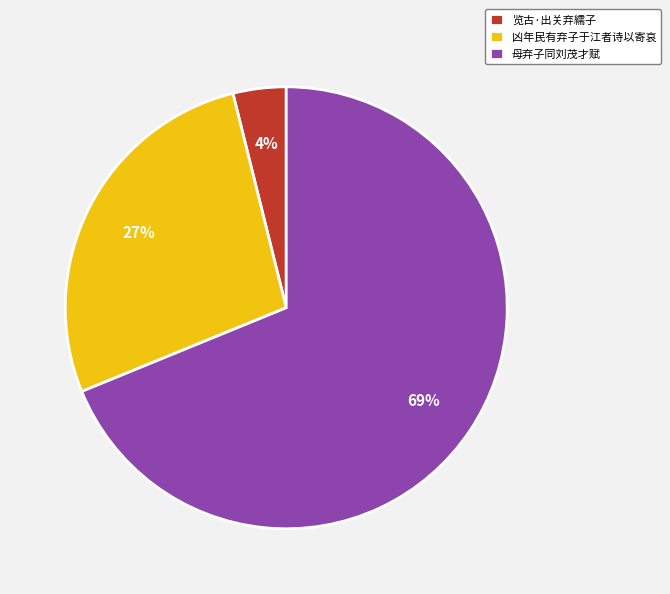

How many segments does this pie chart have?

3